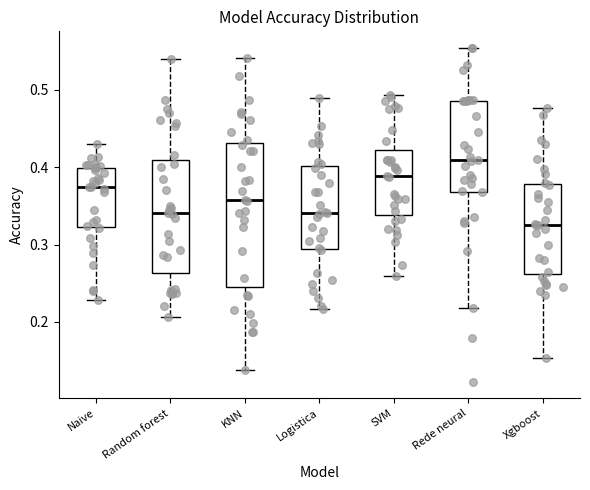

Which box has the lowest median line?

Xgboost